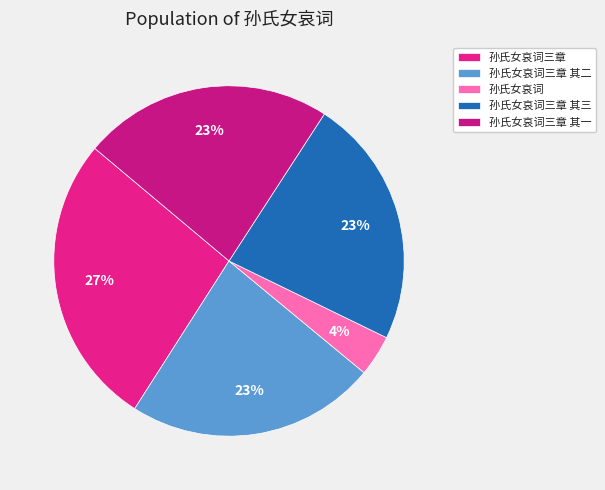

To the nearest percent, what percentage of the pie is 孙氏女哀词三章?

27%